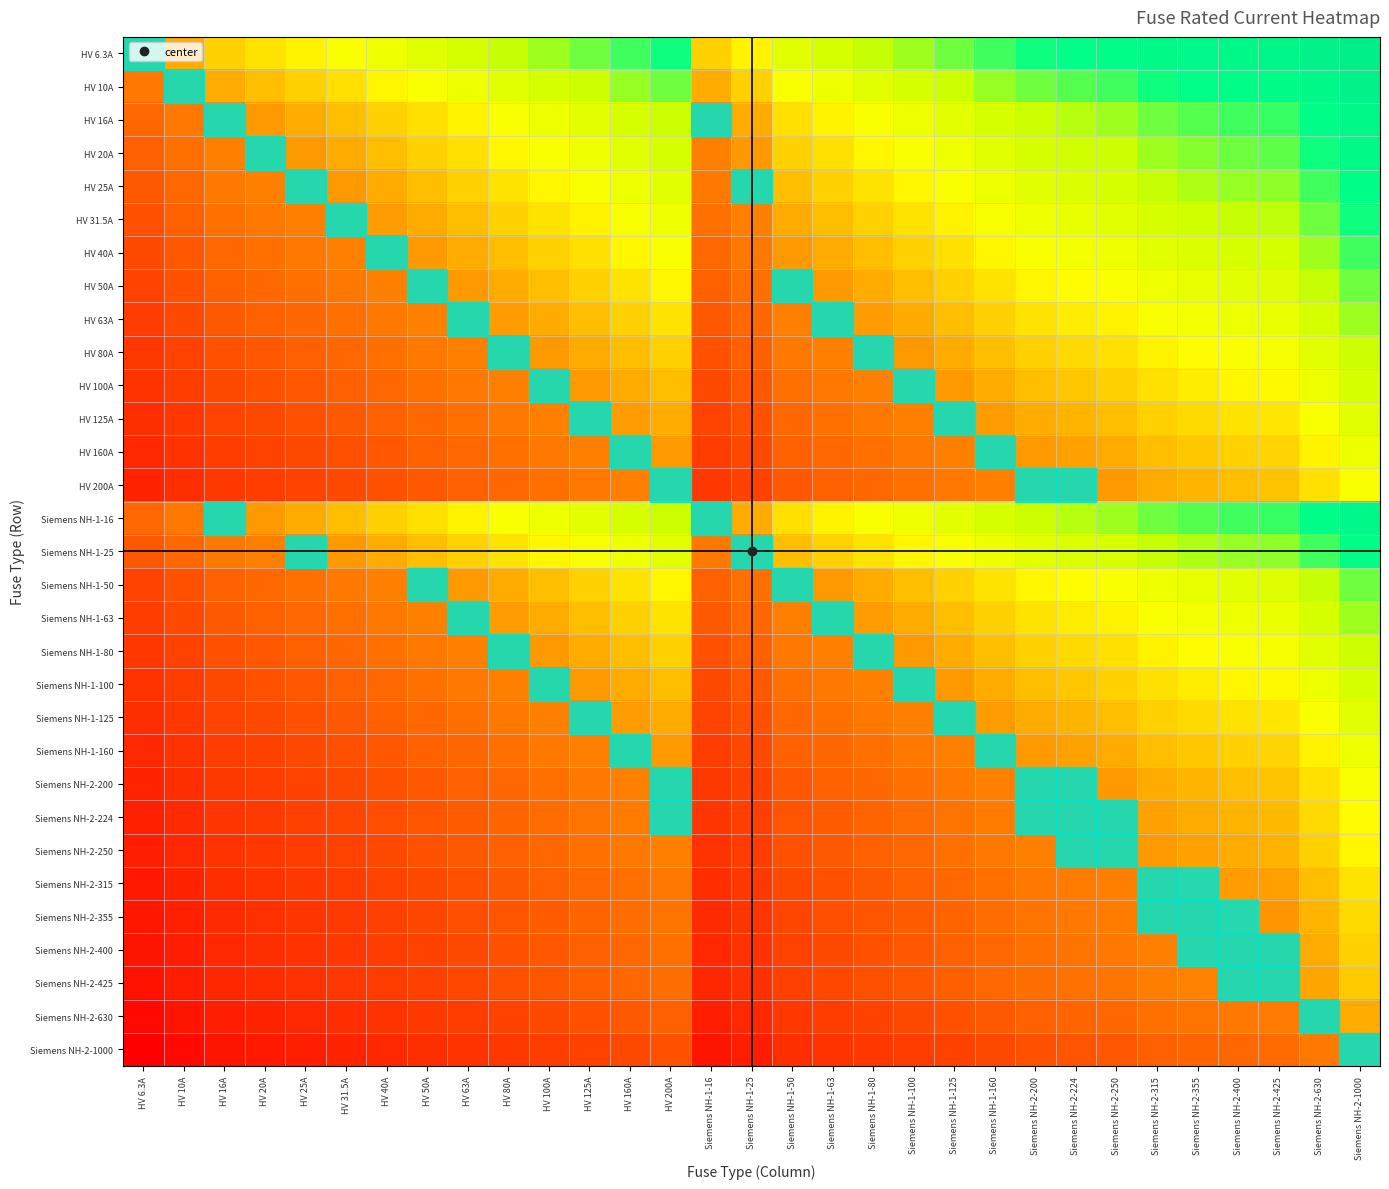

What is the total value across all series at Siemens NH-1-80?

-4.1